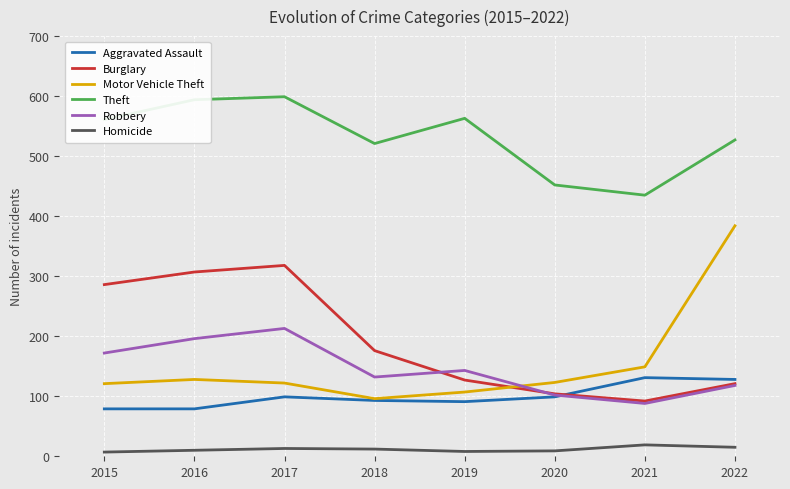

List the labels in order of Robbery value, smallest first.

2021, 2020, 2022, 2018, 2019, 2015, 2016, 2017